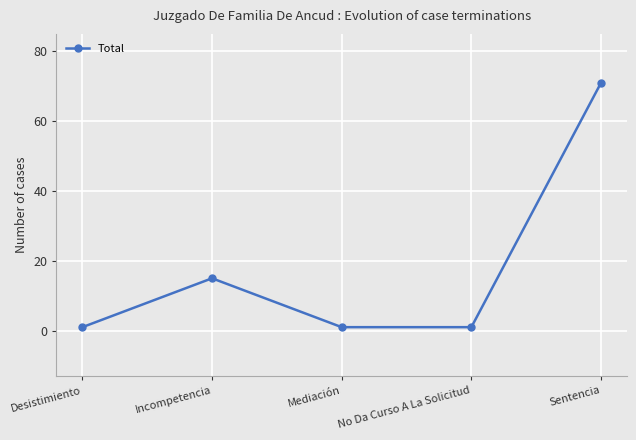

Reading left to right, list all the values displayed in this chart.

Desistimiento=1	Incompetencia=15	Mediación=1	No Da Curso A La Solicitud=1	Sentencia=71